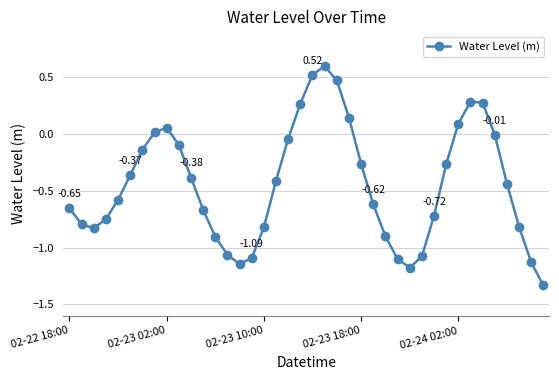

True or false: the data has more than 0 interior local peaks.

True